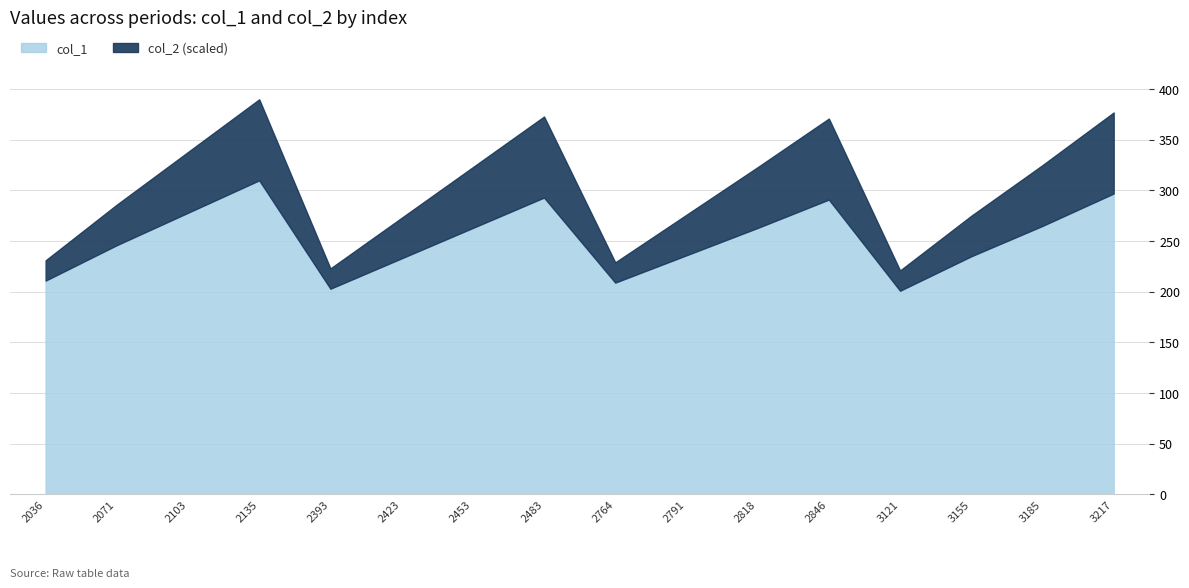

What is the value of the col_2 point at the 12th from the left?

4